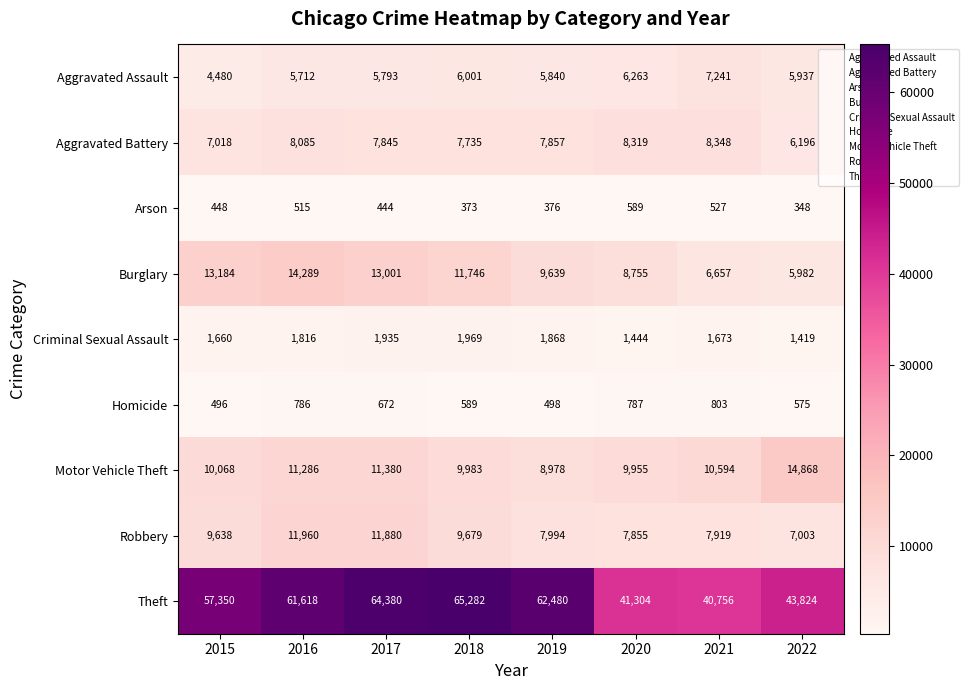

Rank the series at 2021 from highest to lowest value.

Theft, Motor Vehicle Theft, Aggravated Battery, Robbery, Aggravated Assault, Burglary, Criminal Sexual Assault, Homicide, Arson